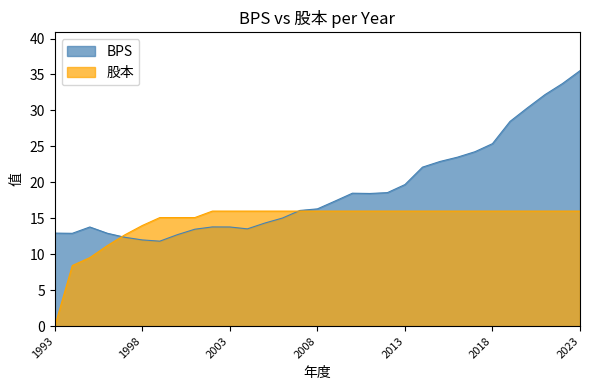

How many data points in BPS are above 16?

17